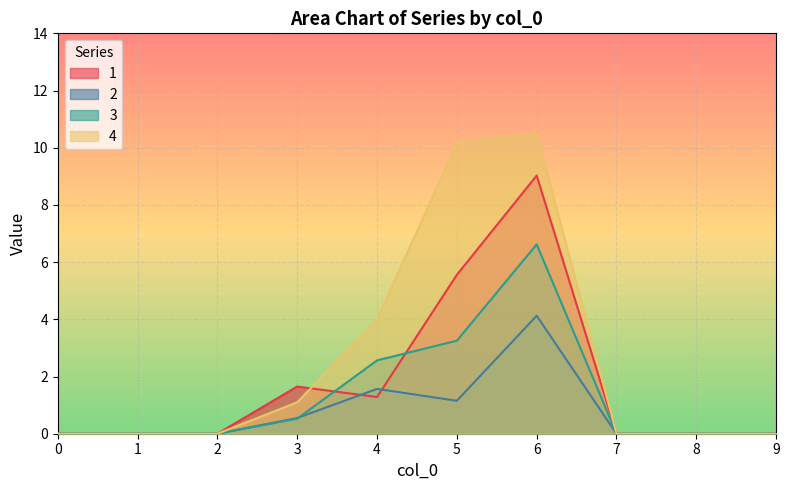

Is the value of 2 at 9 greater than the value of 3 at 0?

No